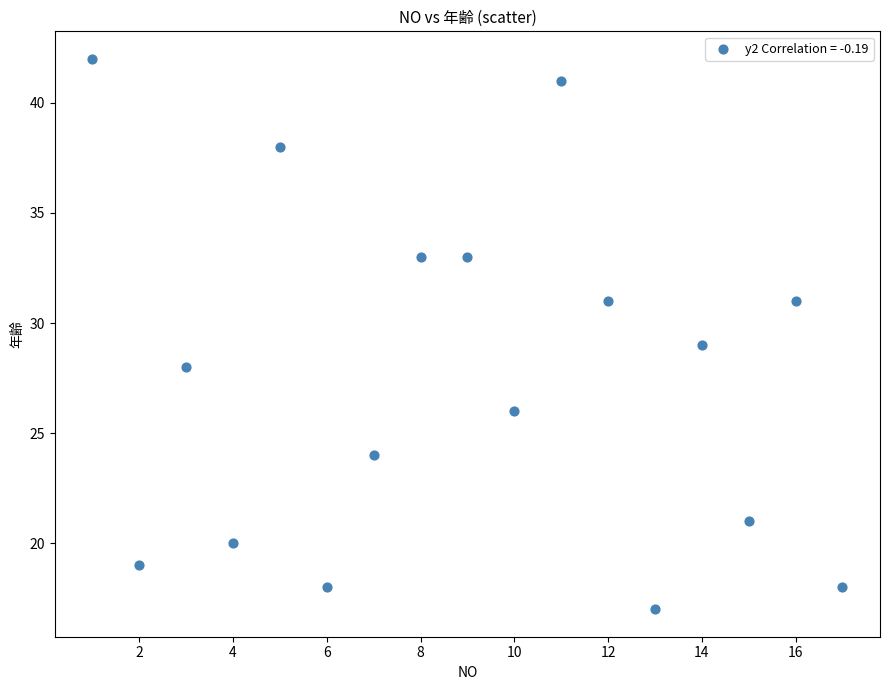

What is the range of X values (max minus min)?

16